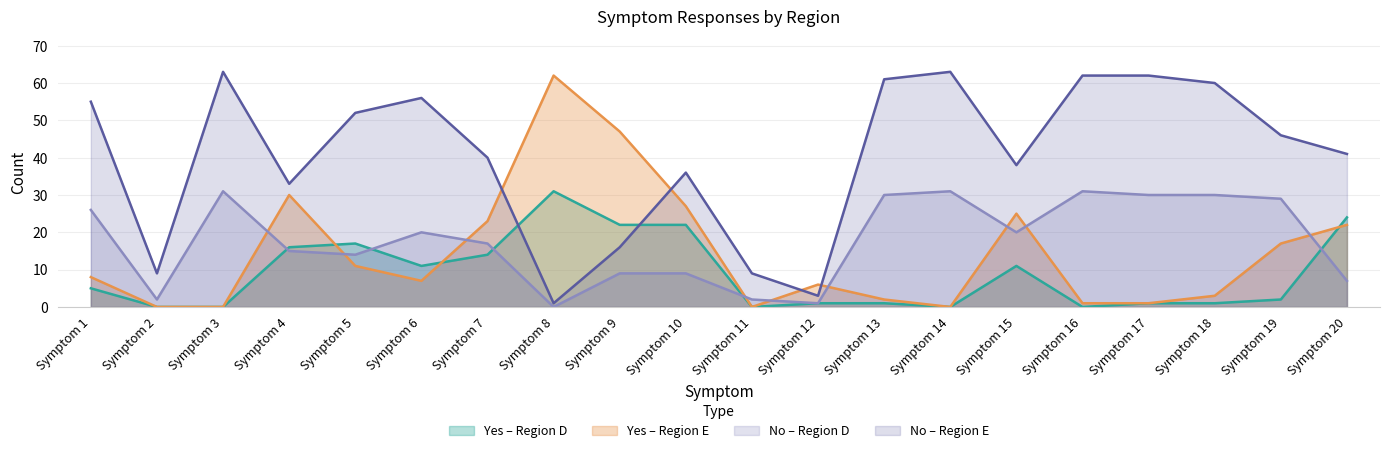

What is the average value of the Yes_E series?

15